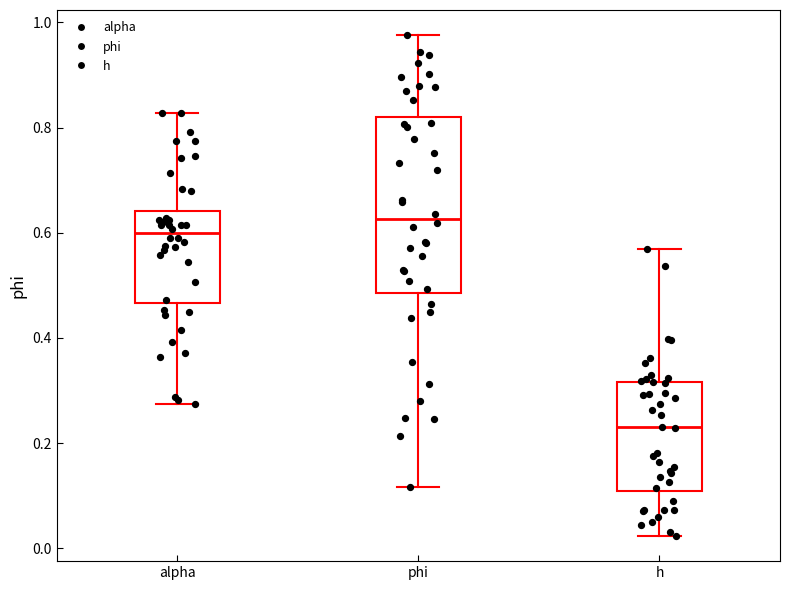

Reading left to right, read every box against the y-axis: the position of its median line, the range the box covers, and the ends of its whiskers. The values are not printed on the chart, so give them approximately, as read against the axis.

alpha: median 0.60, box 0.46 to 0.64, whiskers 0.28 to 0.82
phi: median 0.62, box 0.48 to 0.82, whiskers 0.12 to 0.98
h: median 0.22, box 0.10 to 0.32, whiskers 0.02 to 0.58